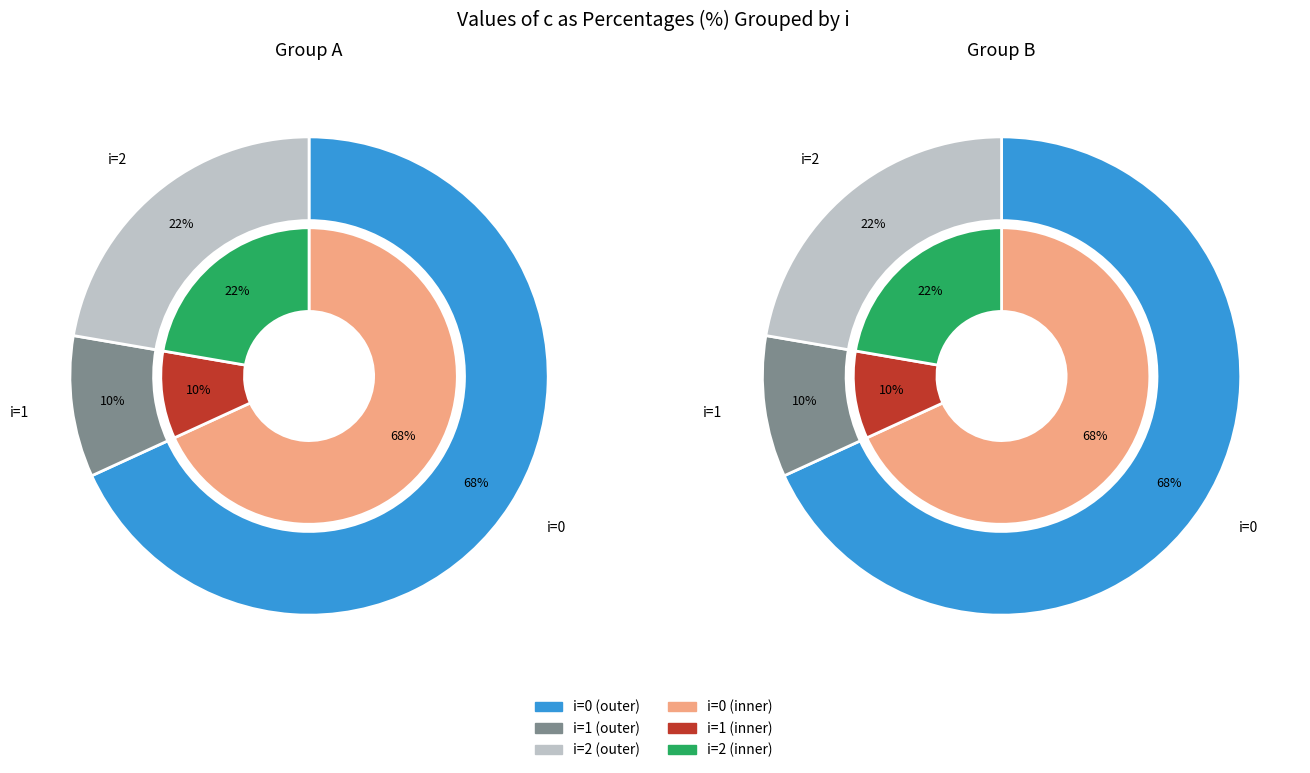

At i=0, list the series in order from smallest to largest.

i=1, i=2, i=0